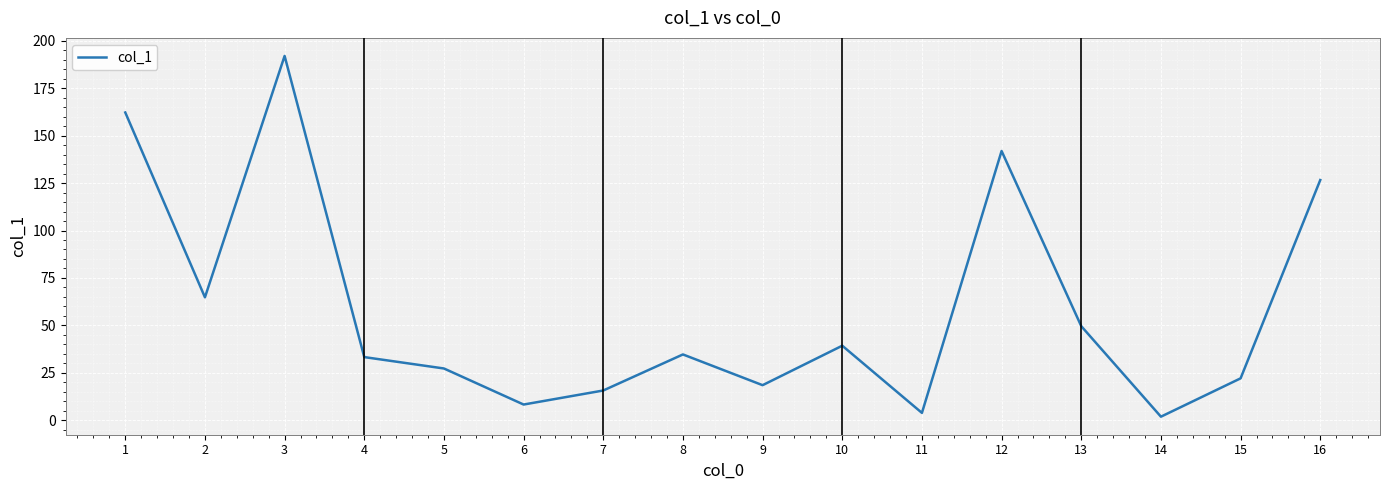

How many distinct data groups are displayed?

1